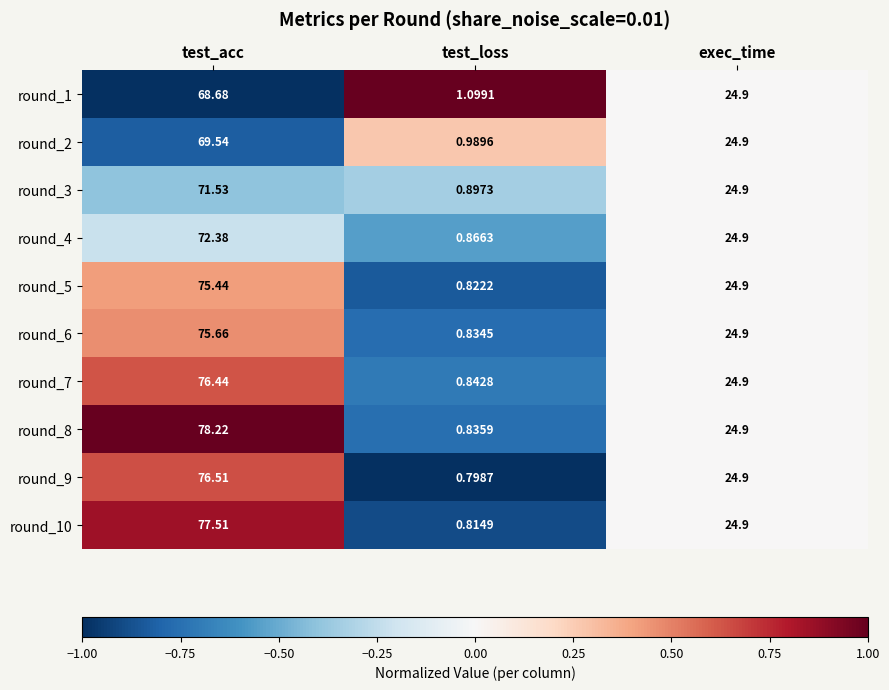

Is the value of round_8 at test_loss greater than the value of round_1 at test_loss?

No